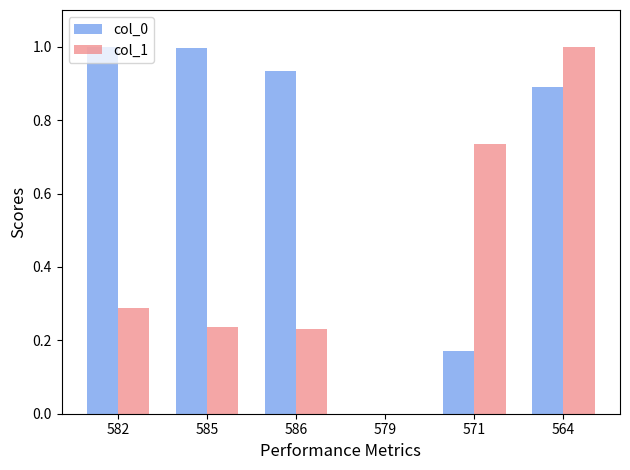

Read the col_1 value at 564.

1.0